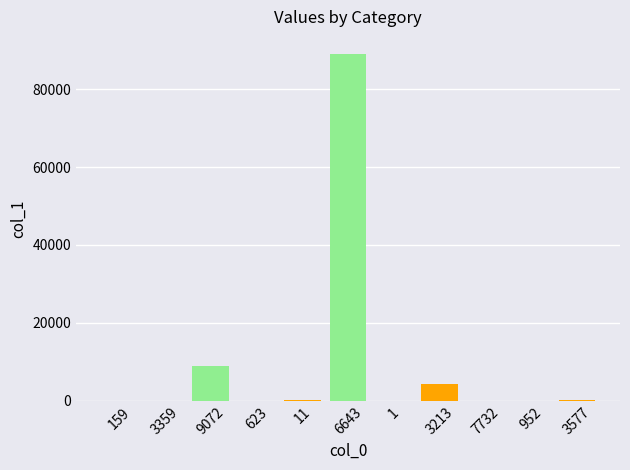

The chart shows a value of 120643 at 6643. True or false?

False